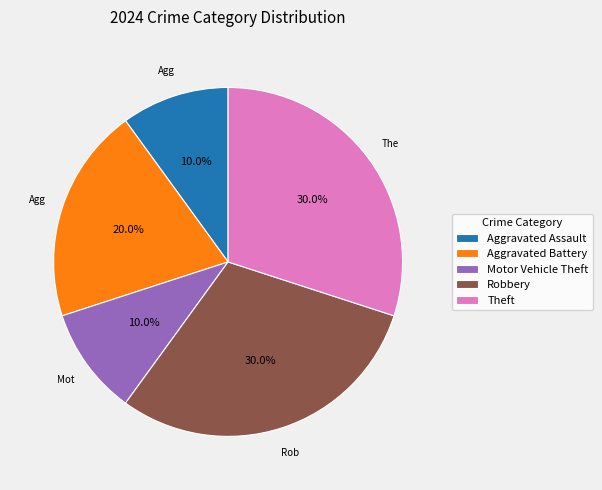

Does Aggravated Battery represent more than half of the total?

No